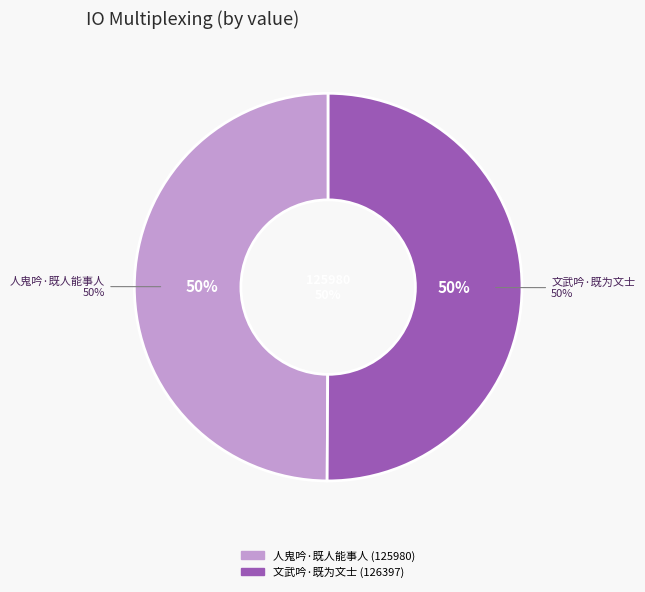

Is 文武吟·既为文士 the majority of the pie?

Yes